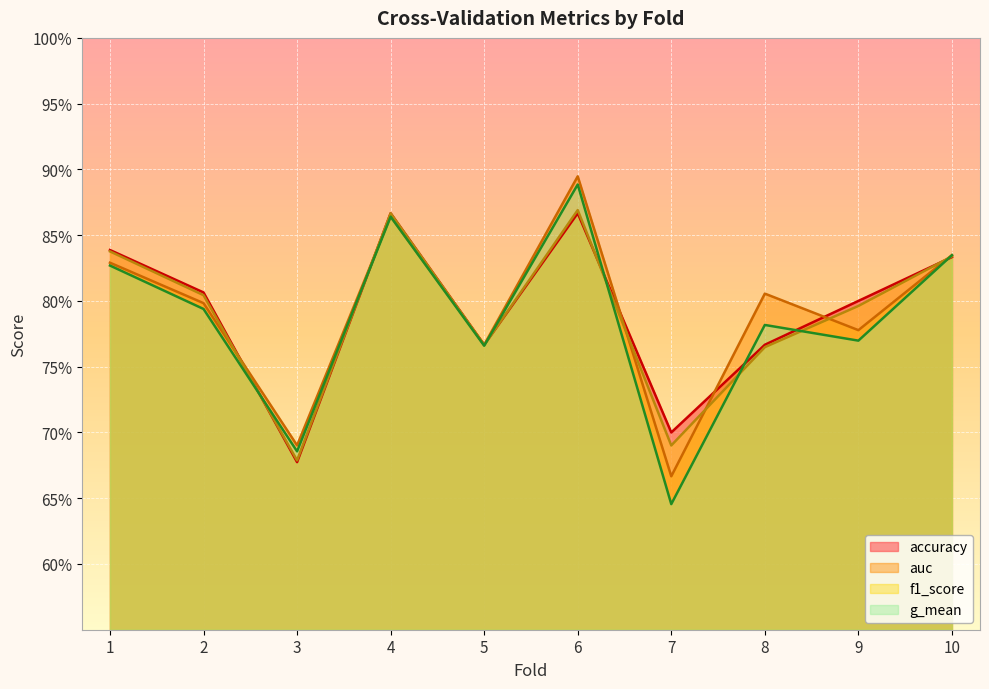

What are all the series names shown in the legend?

accuracy, auc, f1_score, g_mean